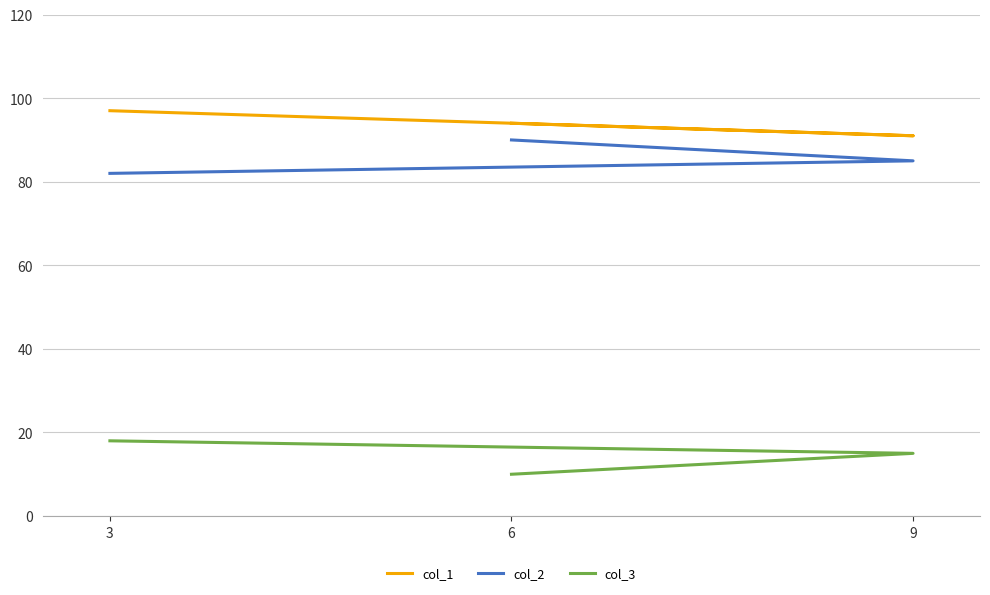

How many values in the col_2 series exceed 85?

1